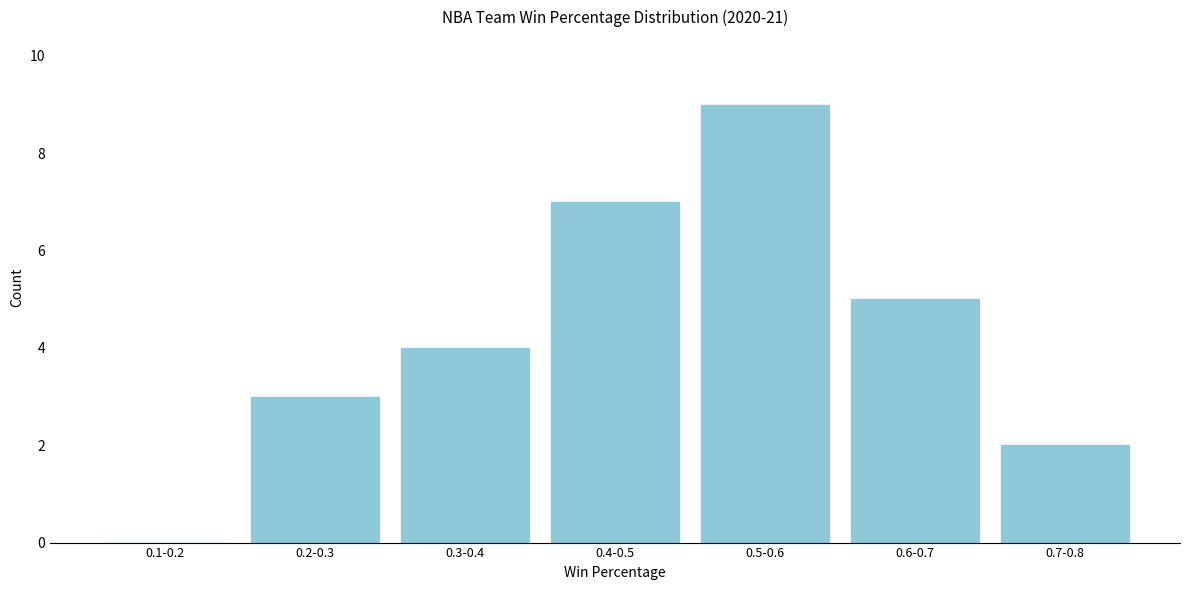

Reading left to right, what are all the values shown in this chart?

0.1-0.2=0	0.2-0.3=3	0.3-0.4=4	0.4-0.5=7	0.5-0.6=9	0.6-0.7=5	0.7-0.8=2